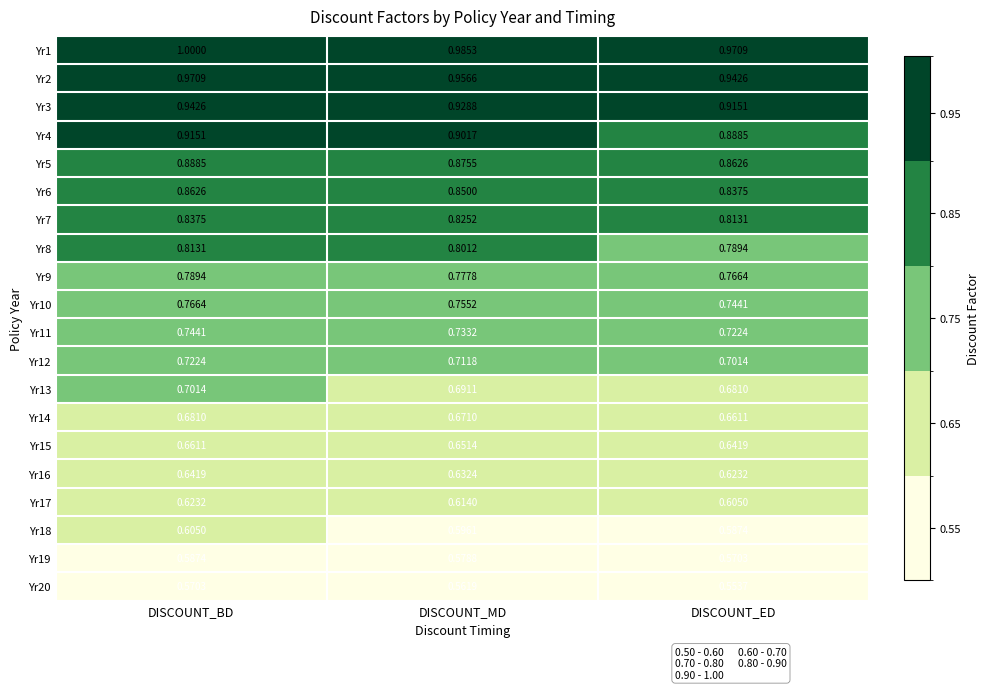

Between DISCOUNT_BD and DISCOUNT_MD, which series saw the biggest shift?

Yr1